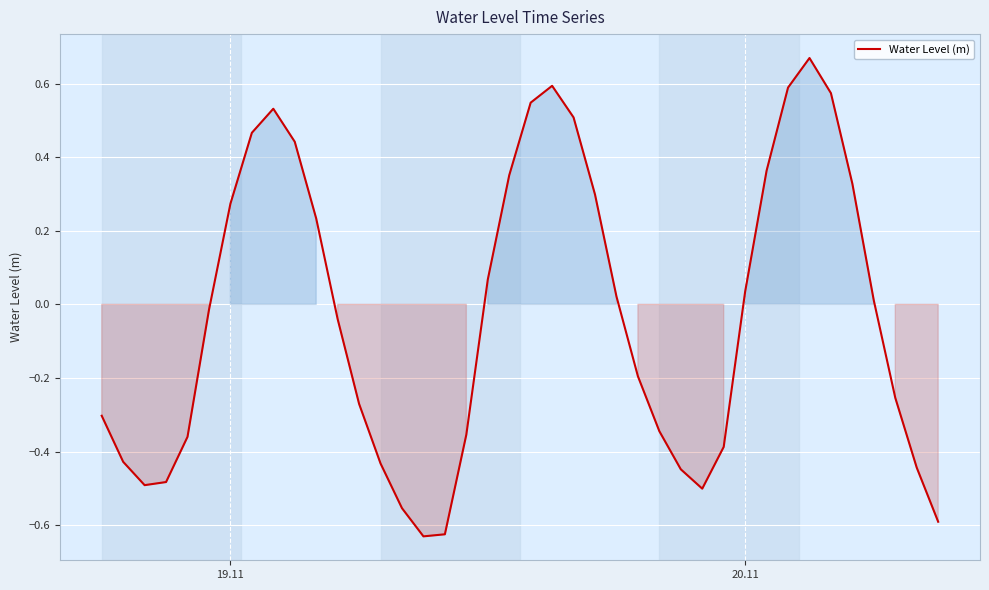

What is the difference between the maximum and minimum values?

1.3